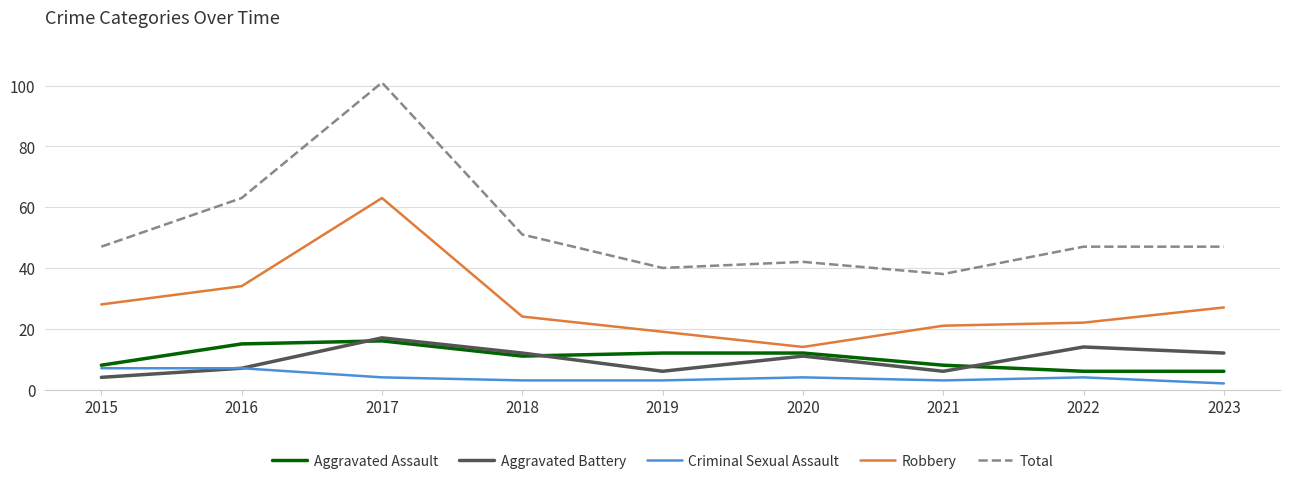

What is the sum of the Aggravated Assault values at 2015 and 2016?

23